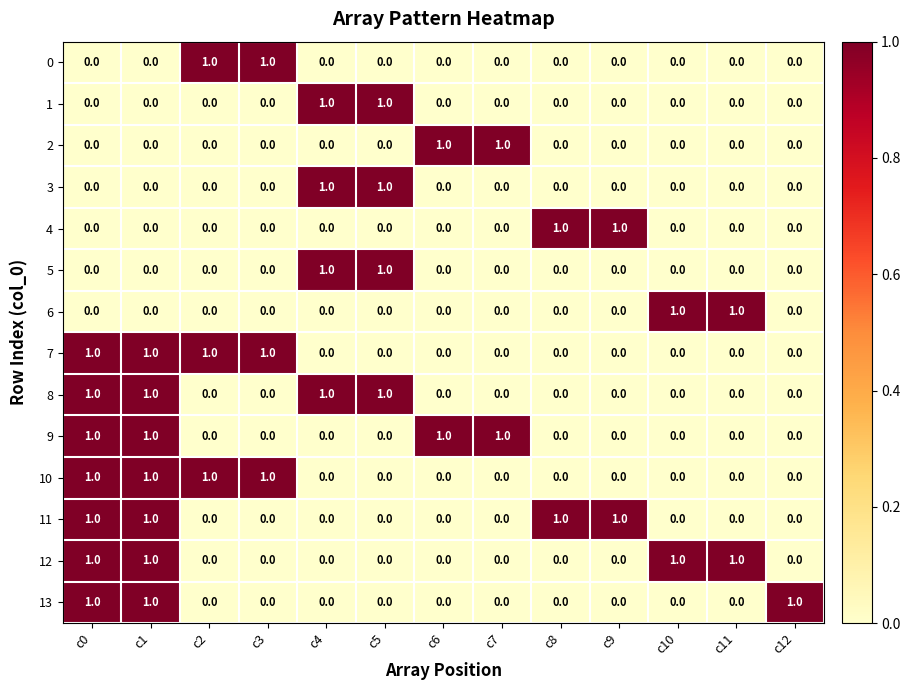

The 8 series shows 0 at c8. True or false?

True